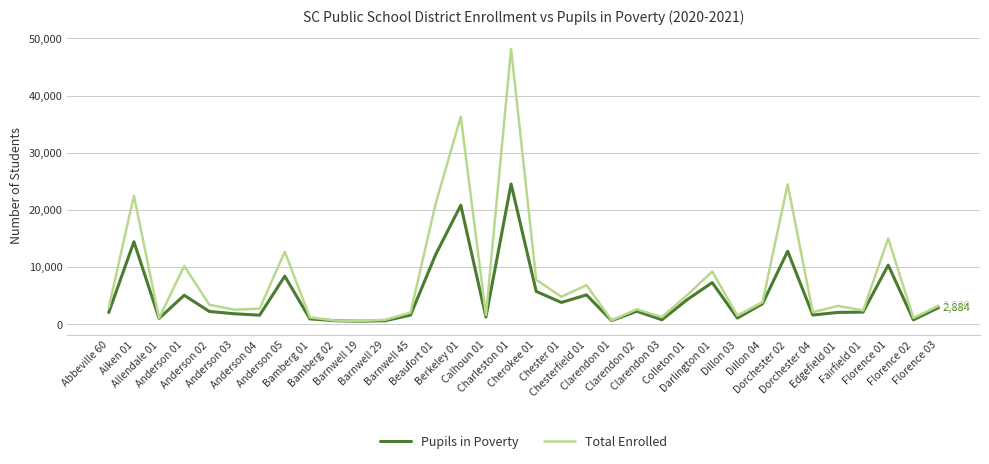

List the series in order of their peak value, lowest first.

Pupils in Poverty, Total Enrolled